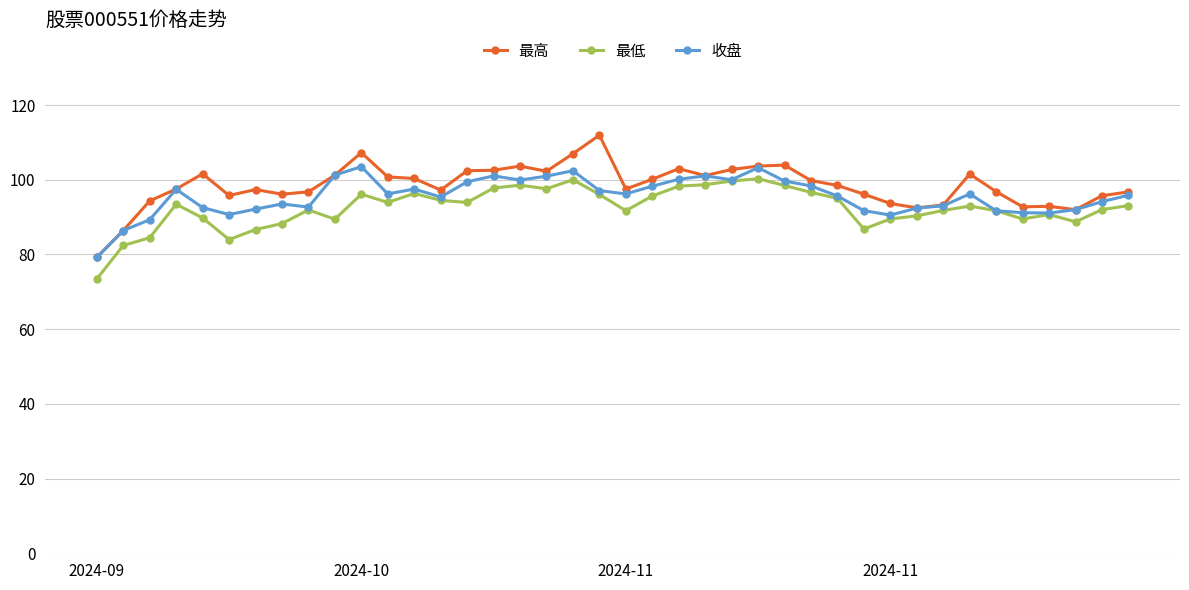

Does the chart display data point markers on the line(s)?

Yes